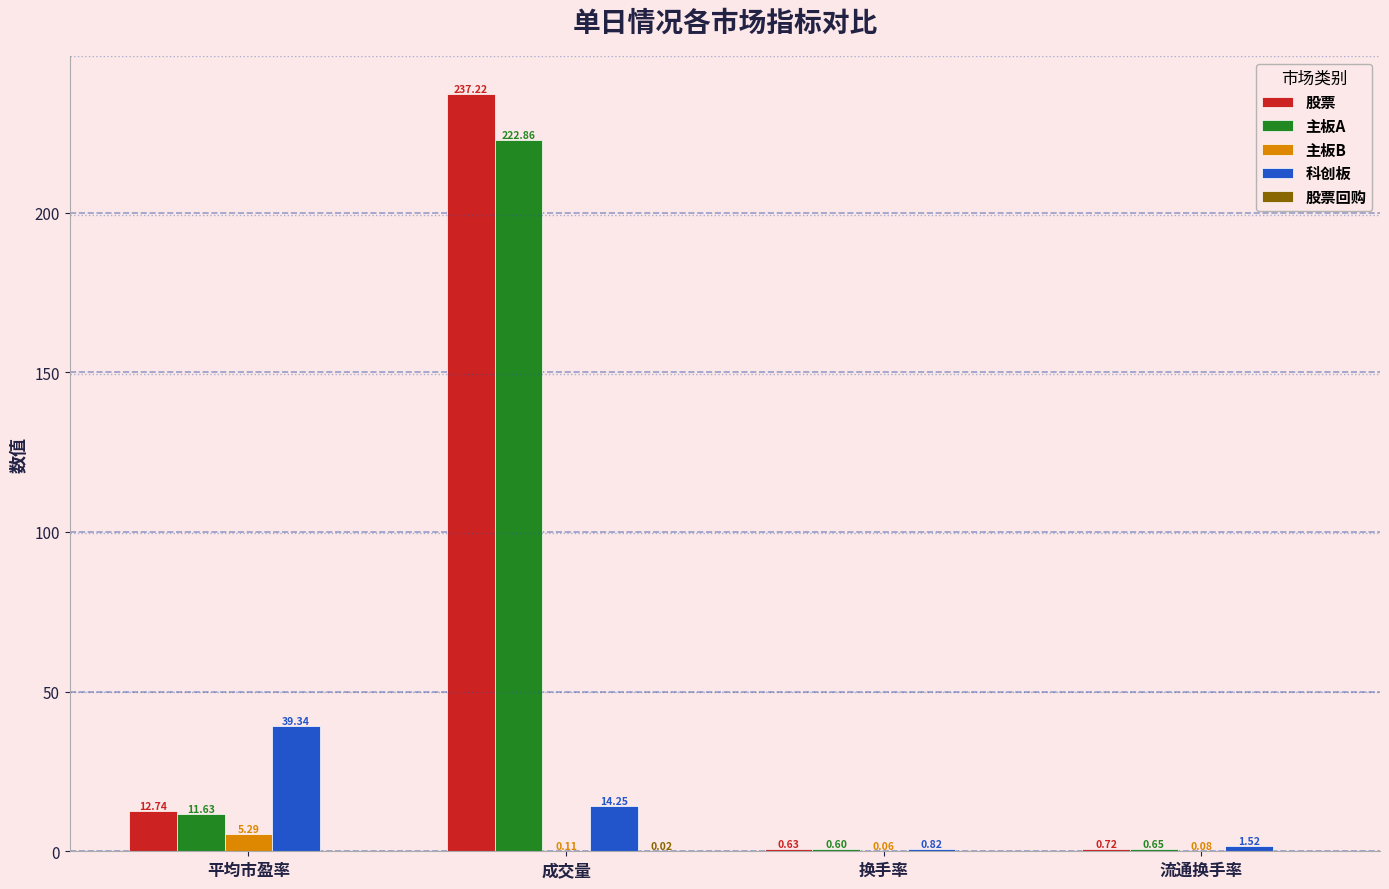

Which series has the largest total across all categories?

股票